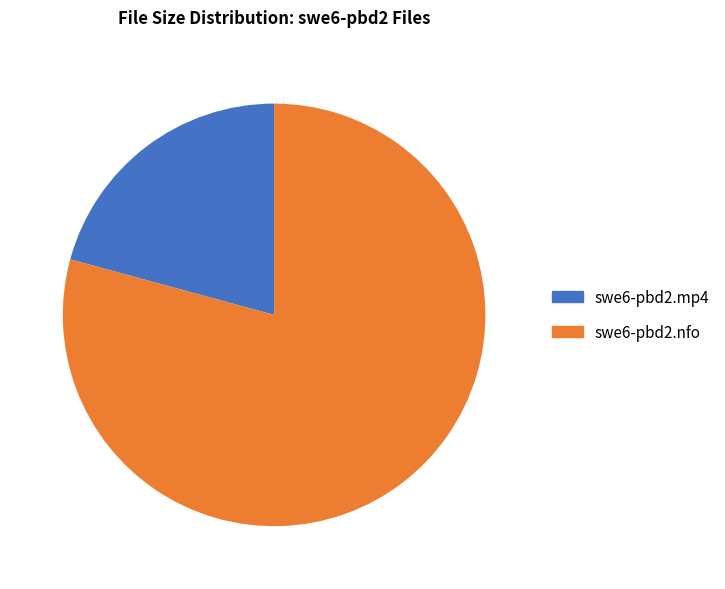

Is it true that swe6-pbd2.mp4 is 28% of the pie?

False